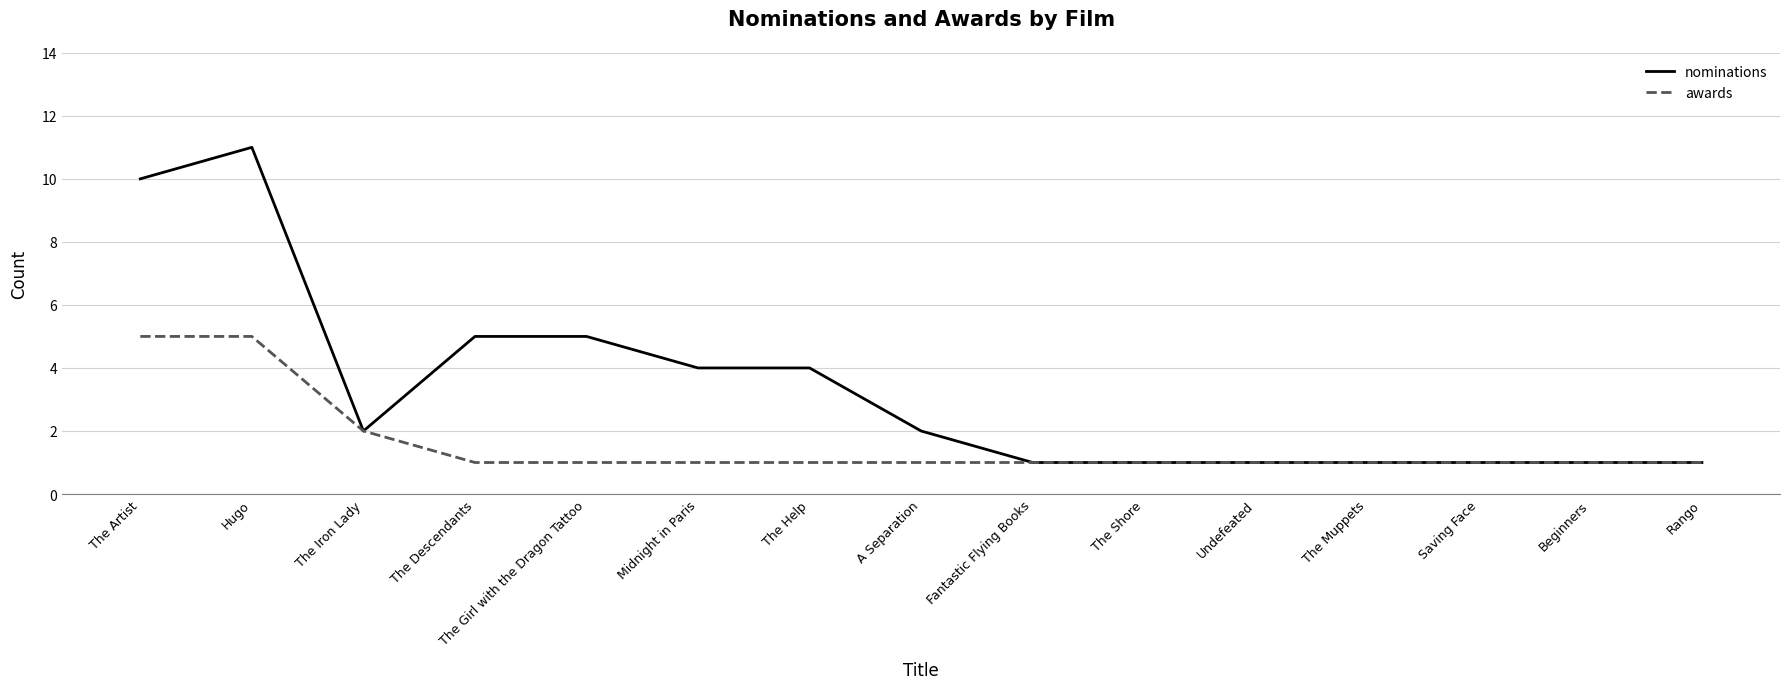

At which category is the sum across all series the highest?

Hugo